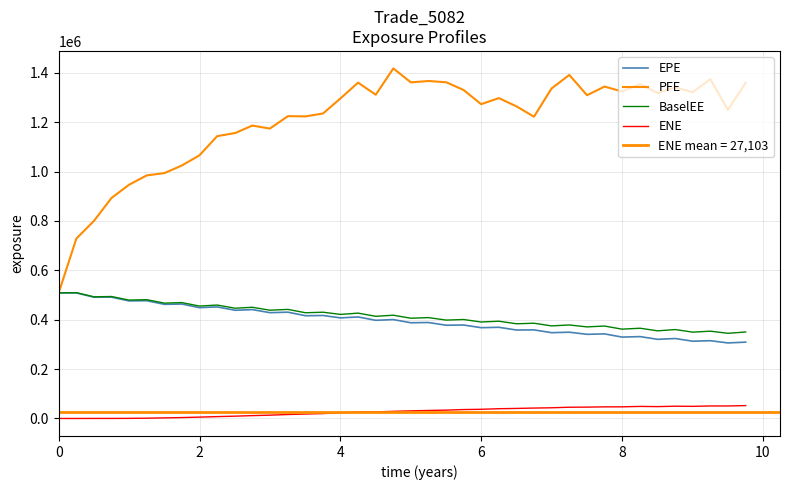

What is the maximum value shown in the chart?

1417380.0